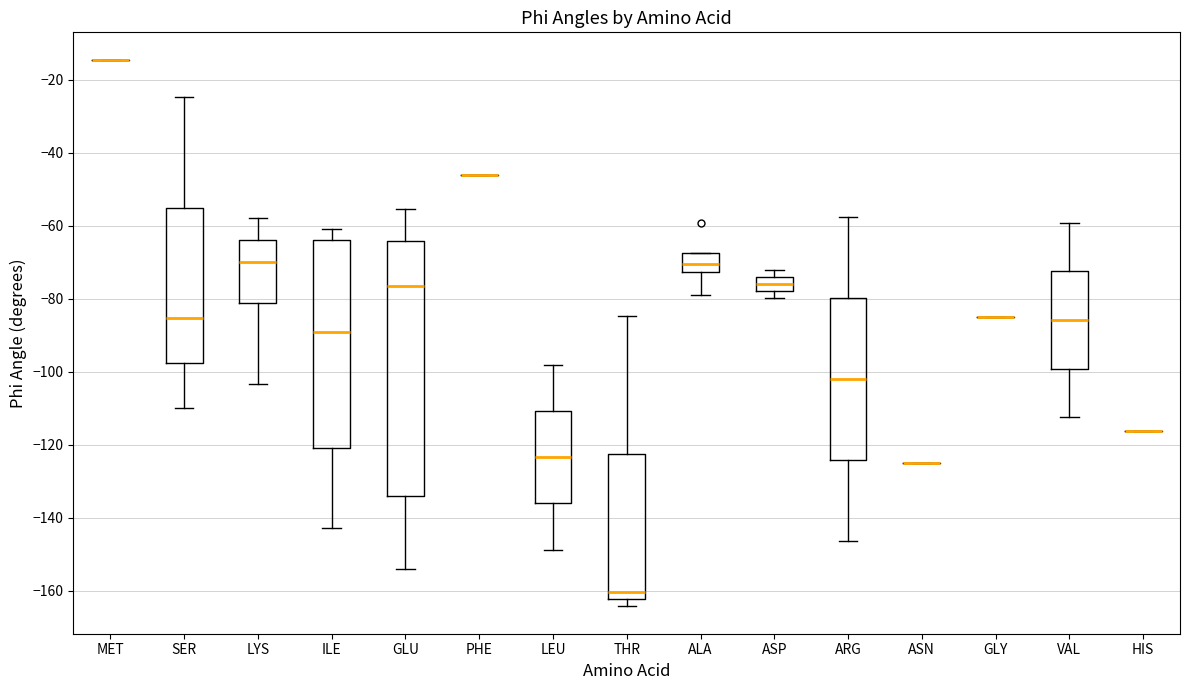

Which box is the tallest, from its lower edge to its upper edge?

GLU